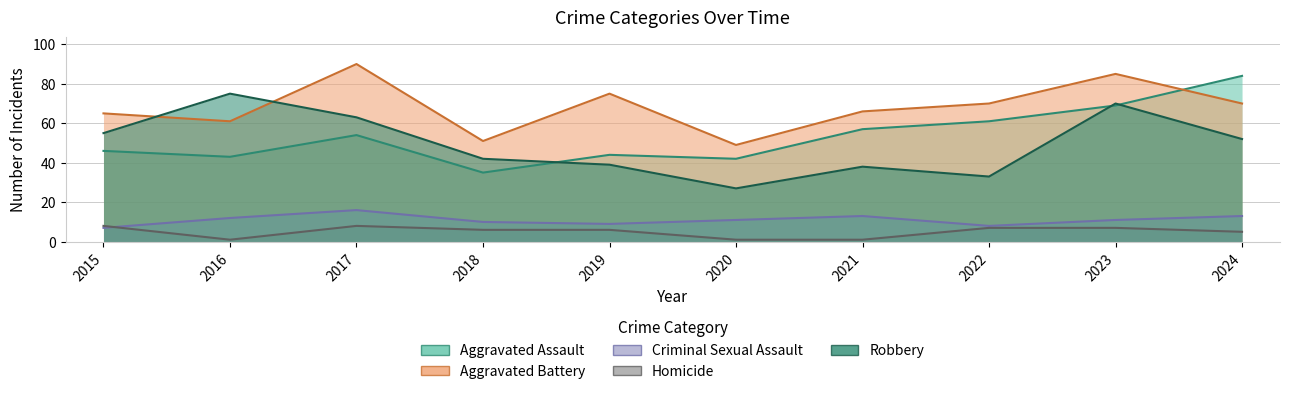

How many distinct data groups are displayed?

5